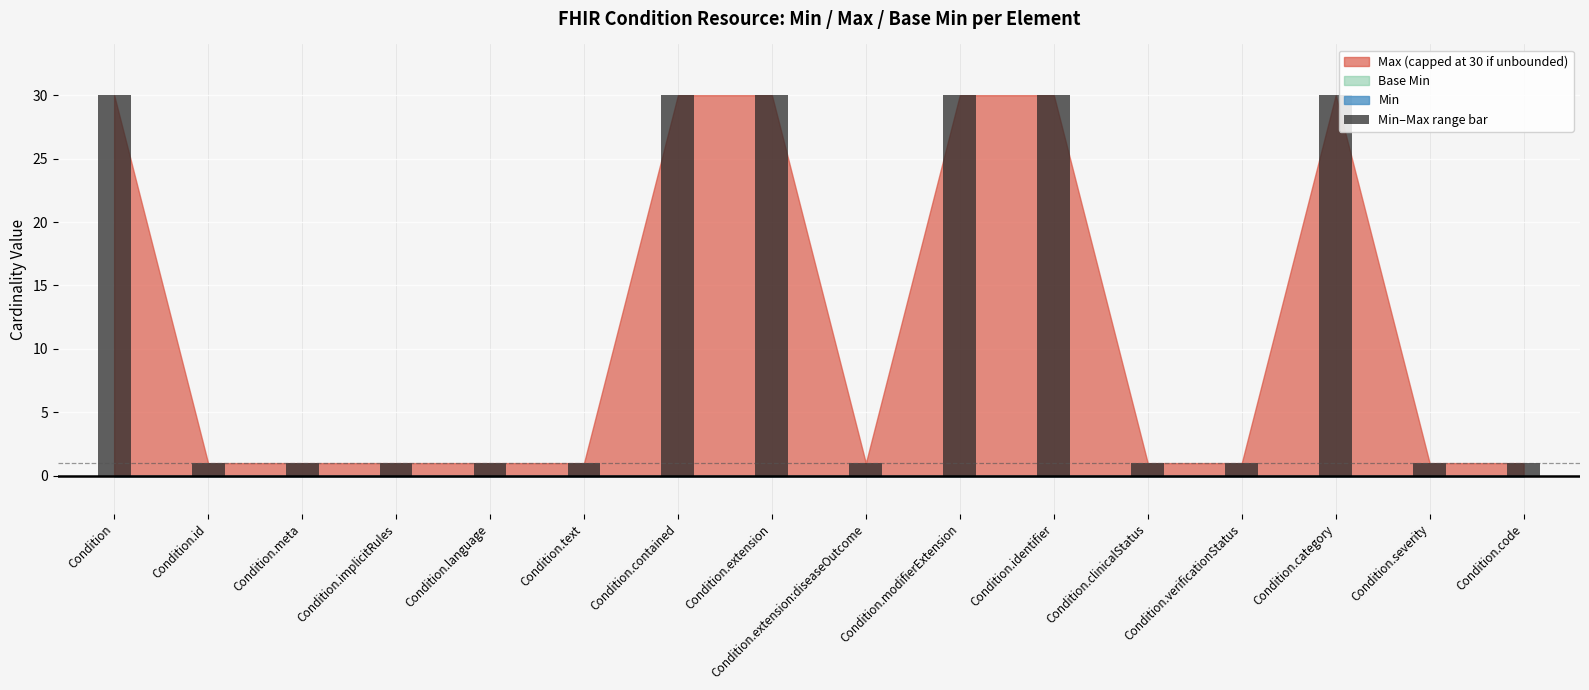

How many categories are shown in the chart?

16